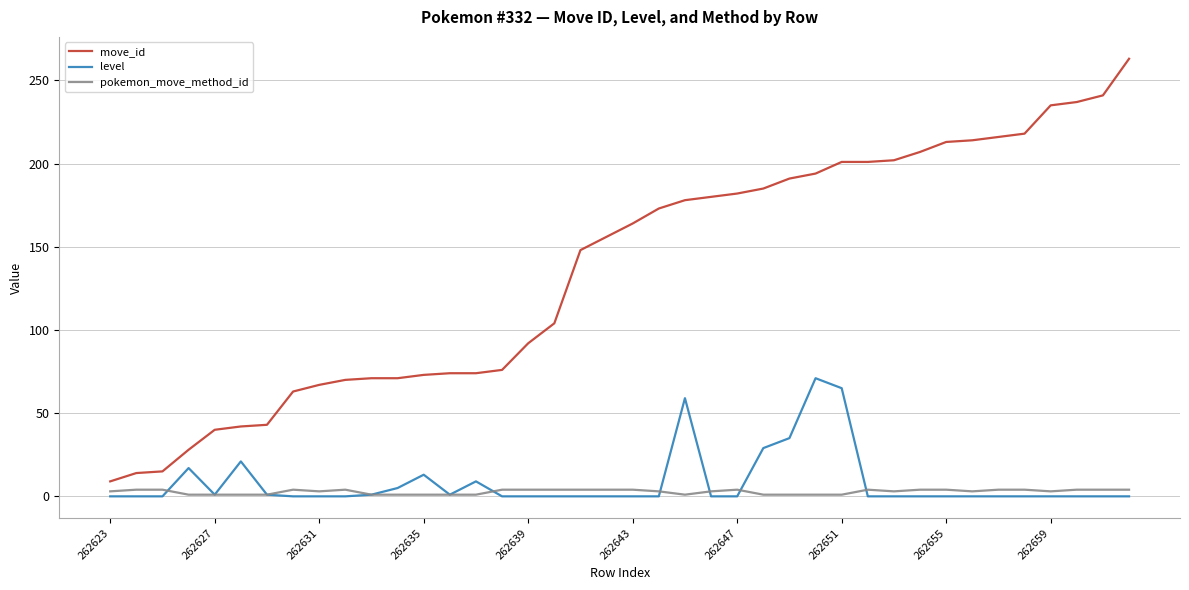

True or false: pokemon_move_method_id has more than 1 interior local peaks.

True